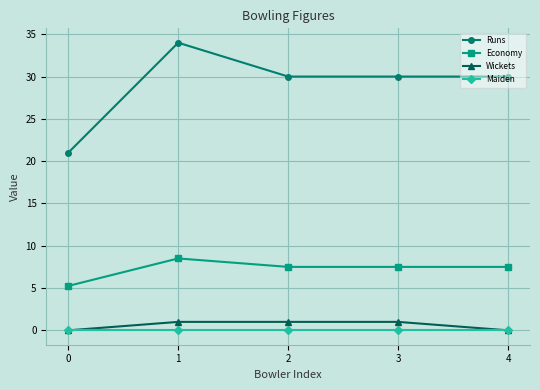

The Economy series shows 7.5 at 3. True or false?

True